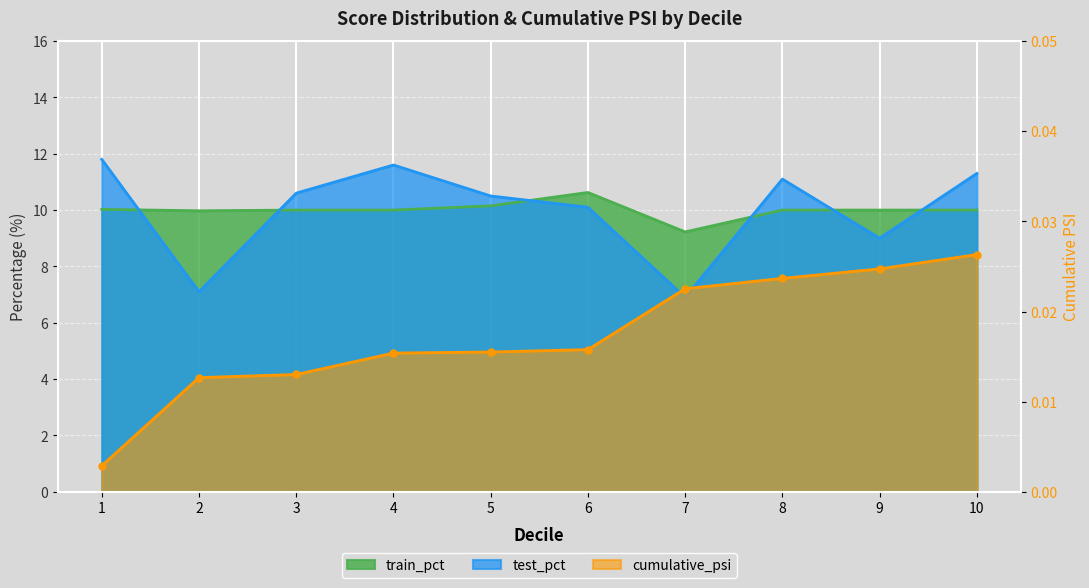

List the labels in order of test_pct value, largest first.

1, 4, 10, 8, 3, 5, 6, 9, 2, 7